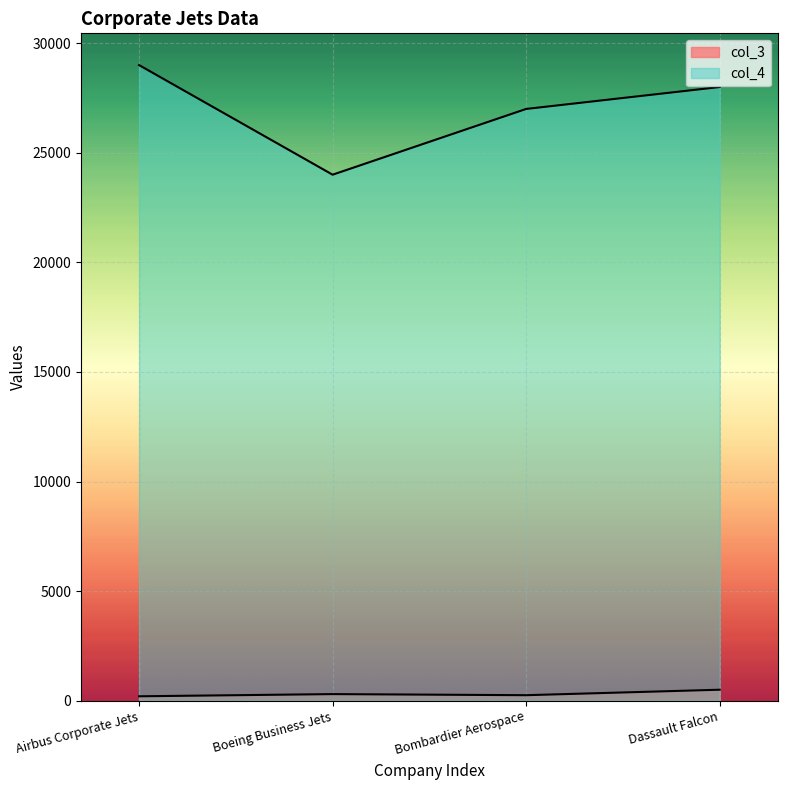

True or false: col_4 has a value of 32751 at Boeing Business Jets.

False